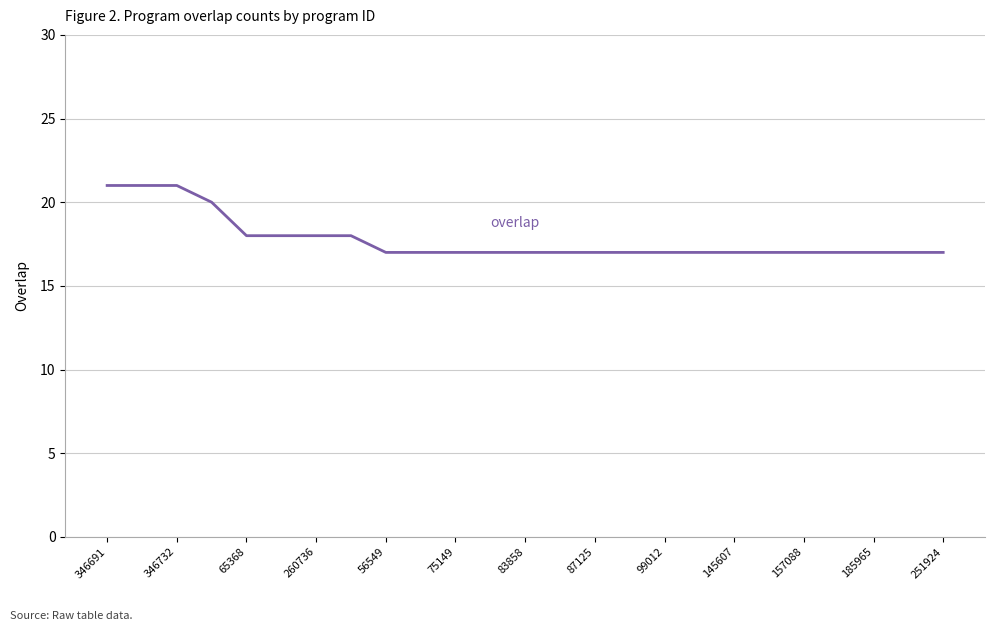

Reading left to right, what are all the values shown in this chart?

21	21	21	20	18	18	18	18	17	17	17	17	17	17	17	17	17	17	17	17	17	17	17	17	17